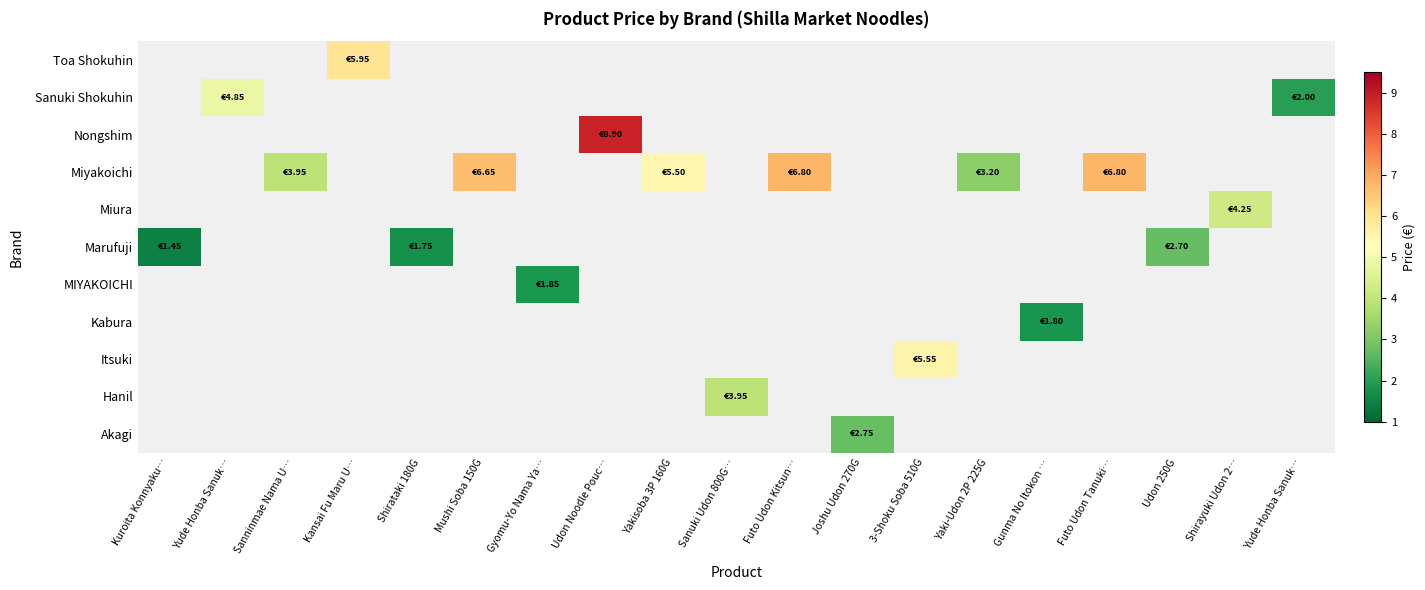

Which category has the highest value across all series?

Udon Noodle Pouc…